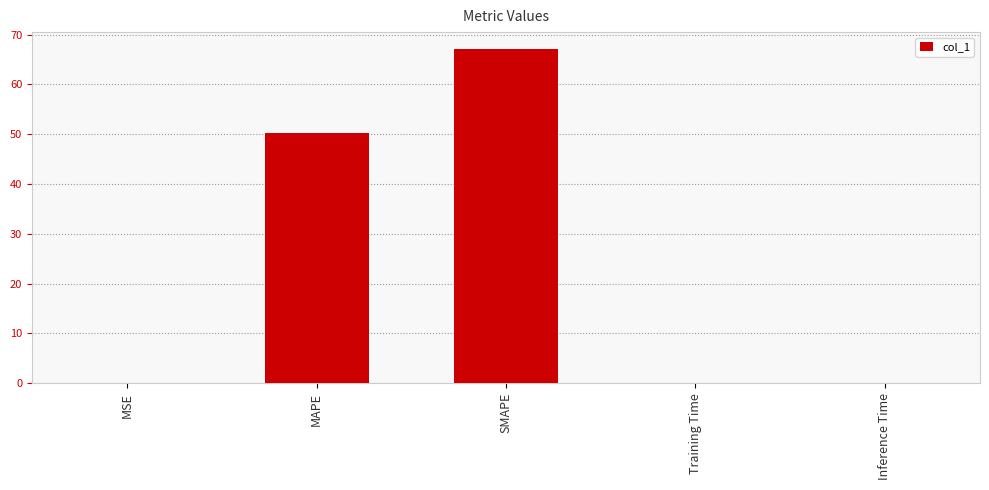

The chart shows a value of 0.0 at Inference Time. True or false?

True